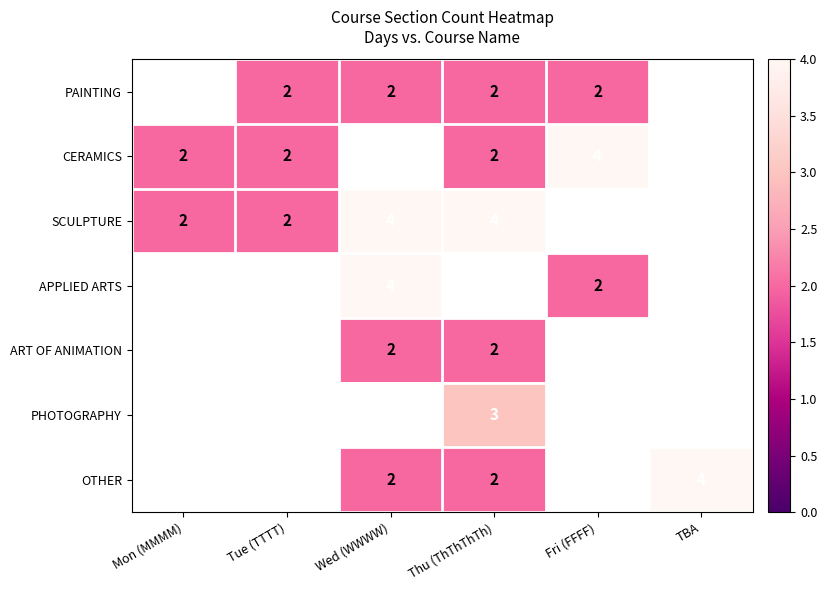

Between Tue (TTTT) and Thu (ThThThTh), which is larger?

Tue (TTTT)